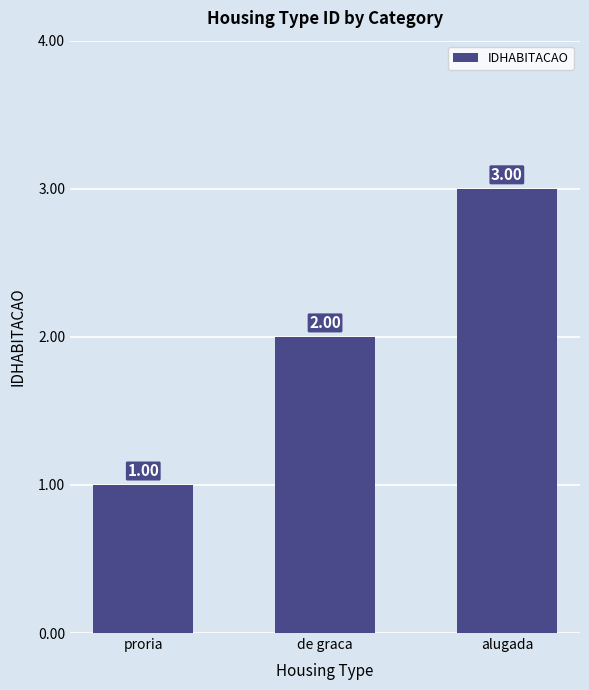

Reading left to right, list all the values displayed in this chart.

1	2	3